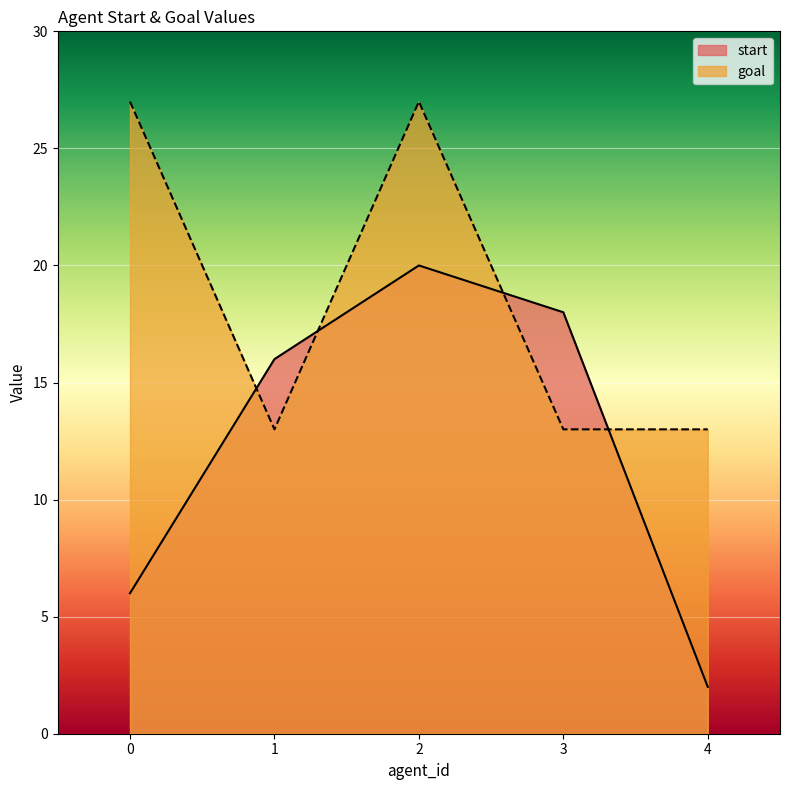

How many start values are between 6 and 18?

3